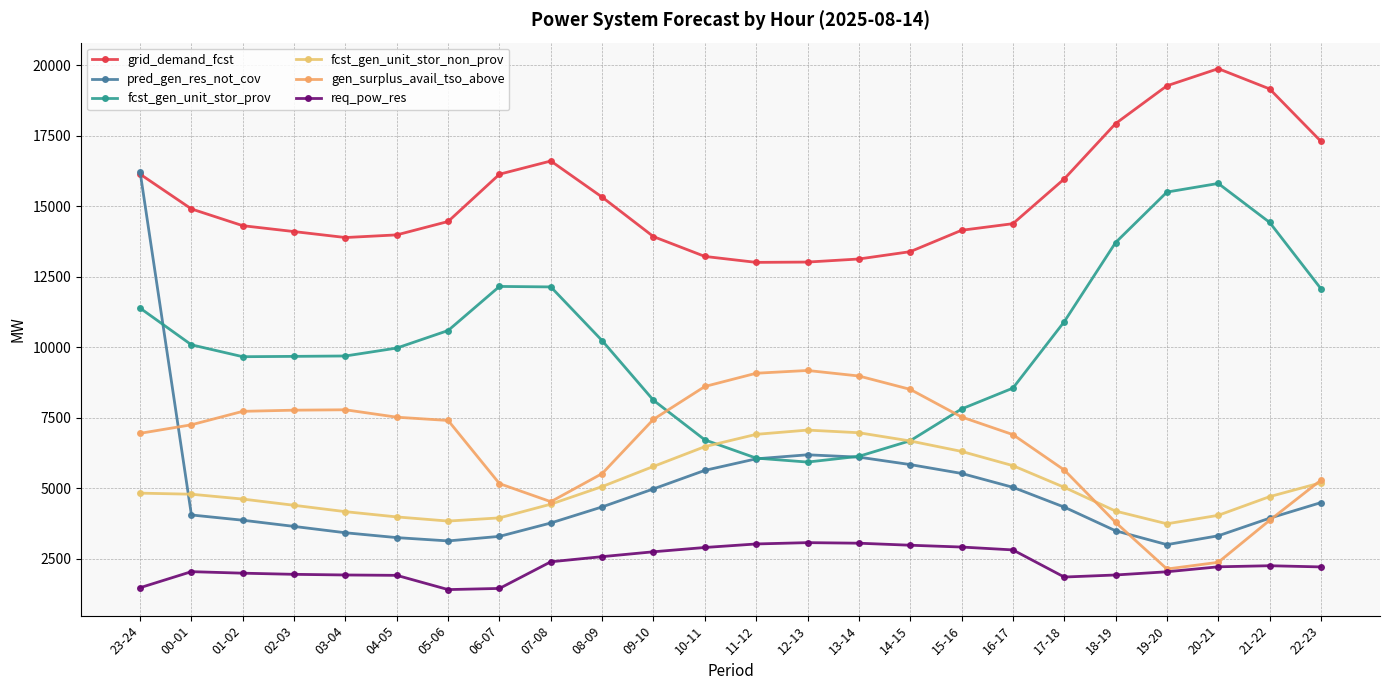

What is the total value across all series at 22-23?

46558